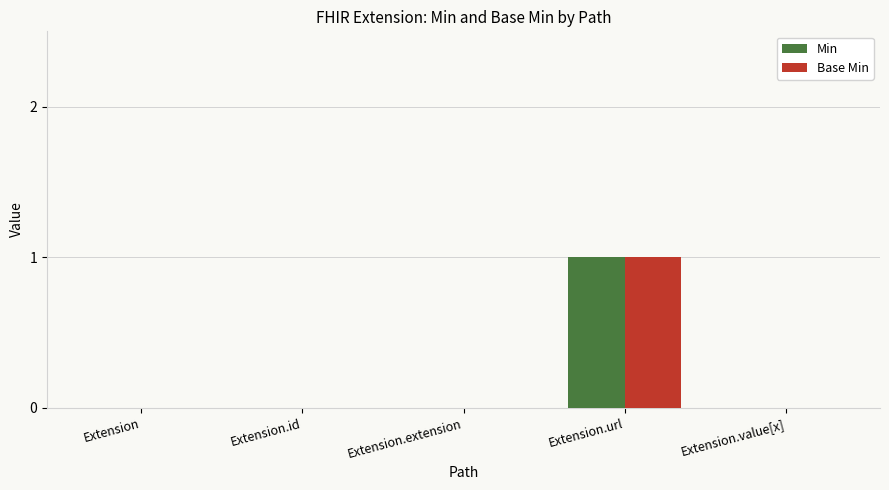

The value of Base Min at Extension.extension is 0. True or false?

True